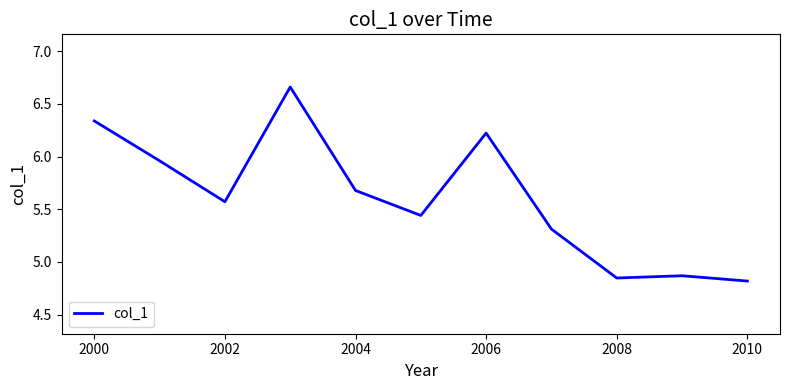

How many values exceed 5?

8